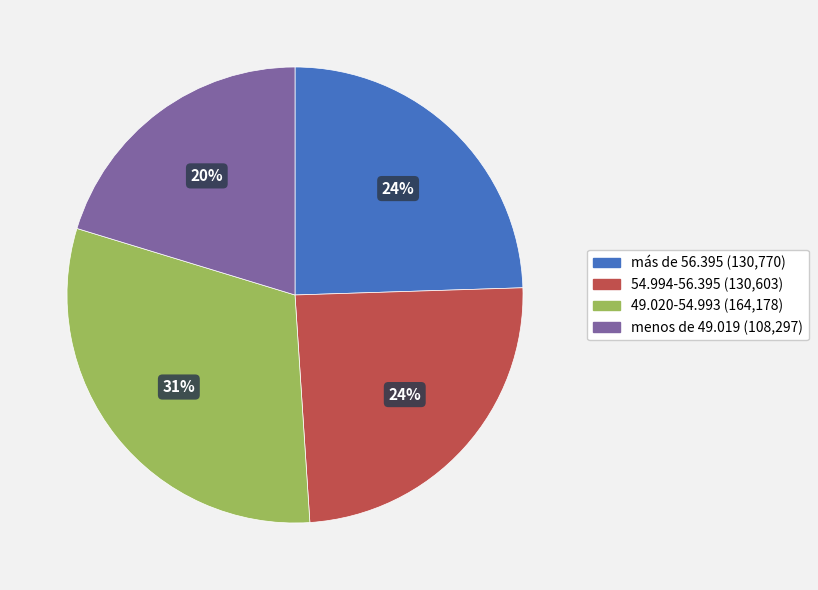

What is the ratio of the value at 49.020-54.993 to the value at 54.994-56.395?

1.3